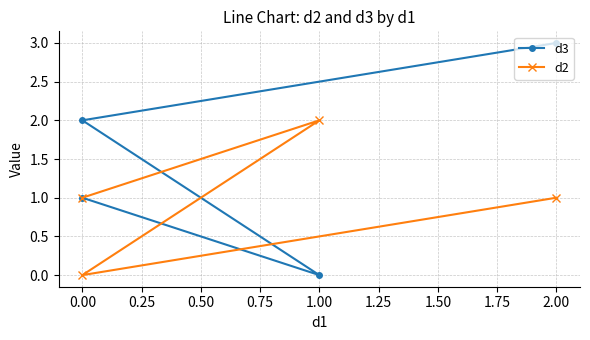

Between −0.25 and 0.25, which is larger?

0.25